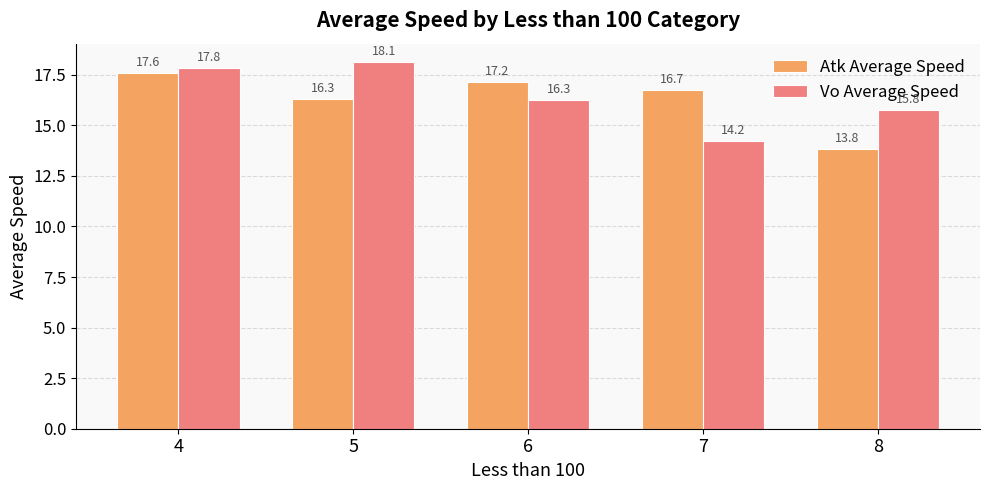

Which series has the largest total across all categories?

Vo Average Speed